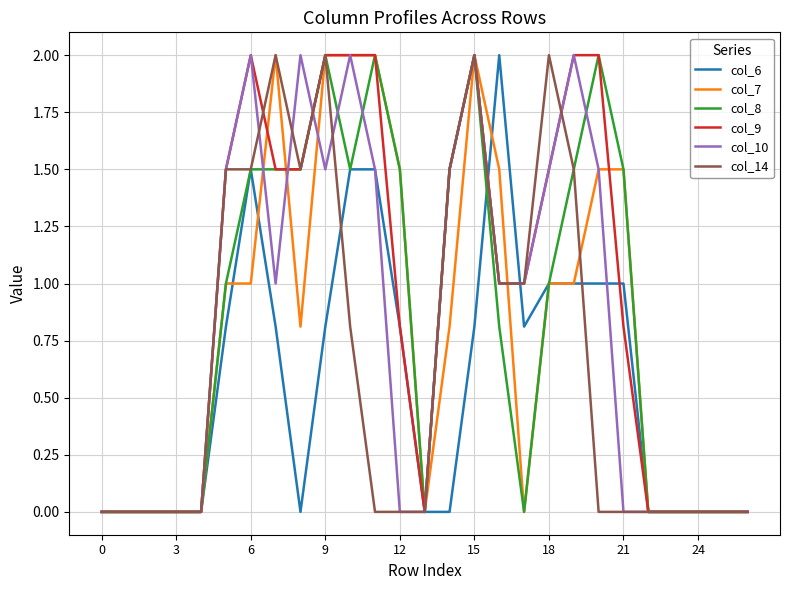

What is the maximum value for col_9?

2.0